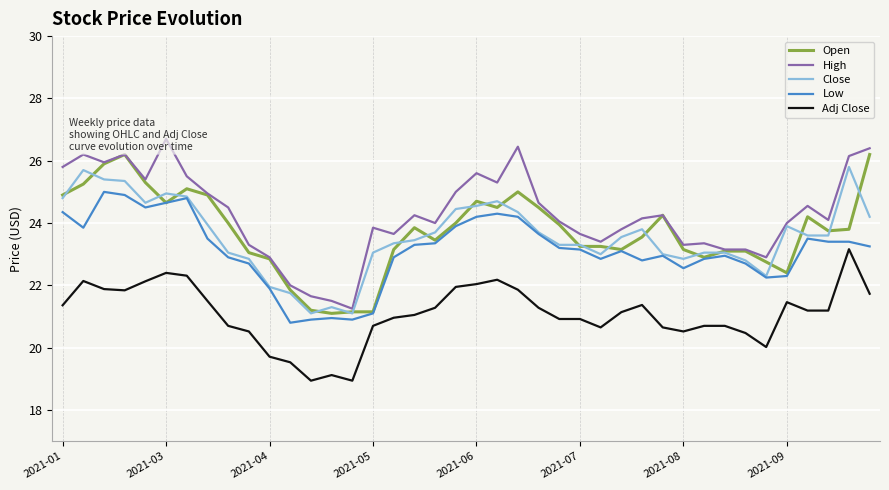

What is the minimum value for Adj Close?

18.9